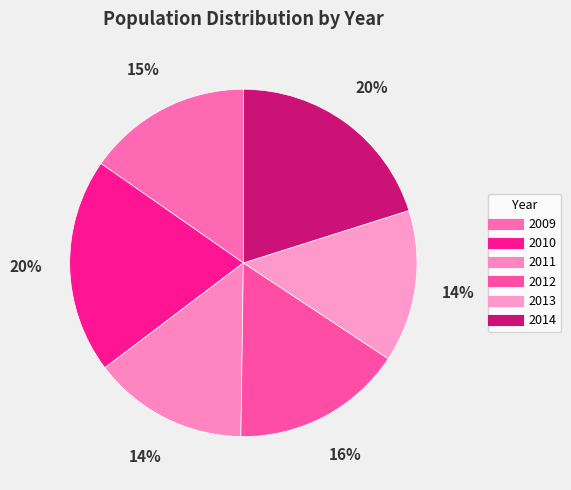

How many segments does this pie chart have?

6